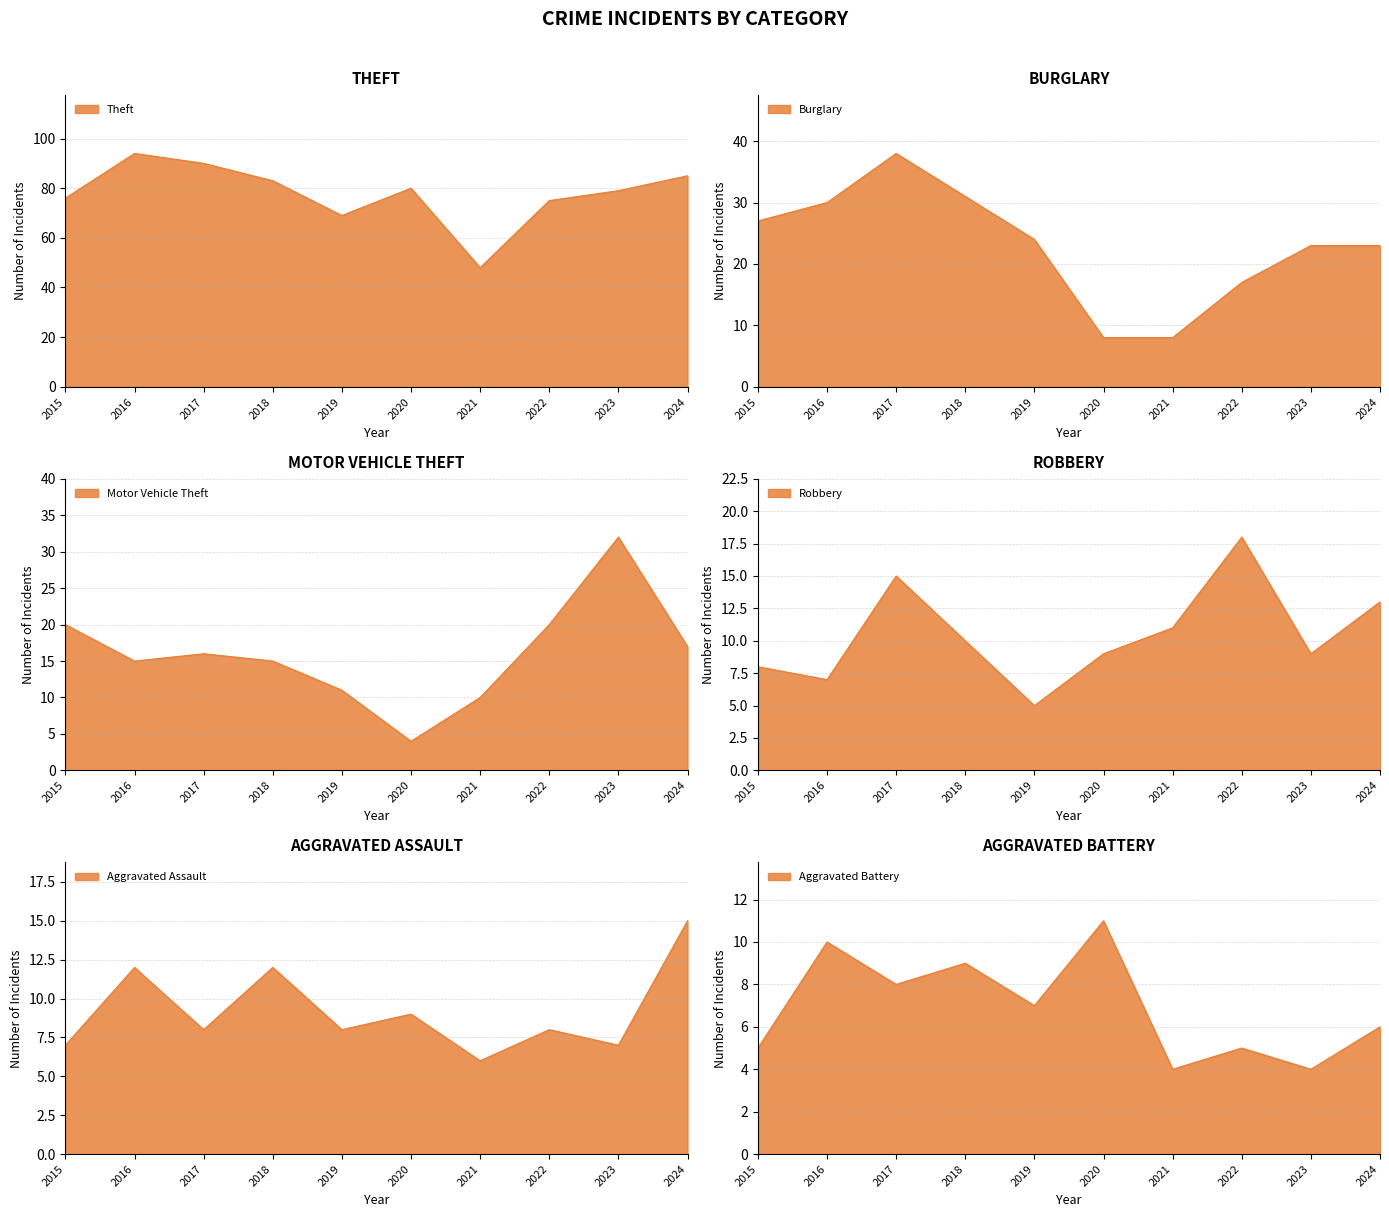

What is the total value across all series at 2016?

168